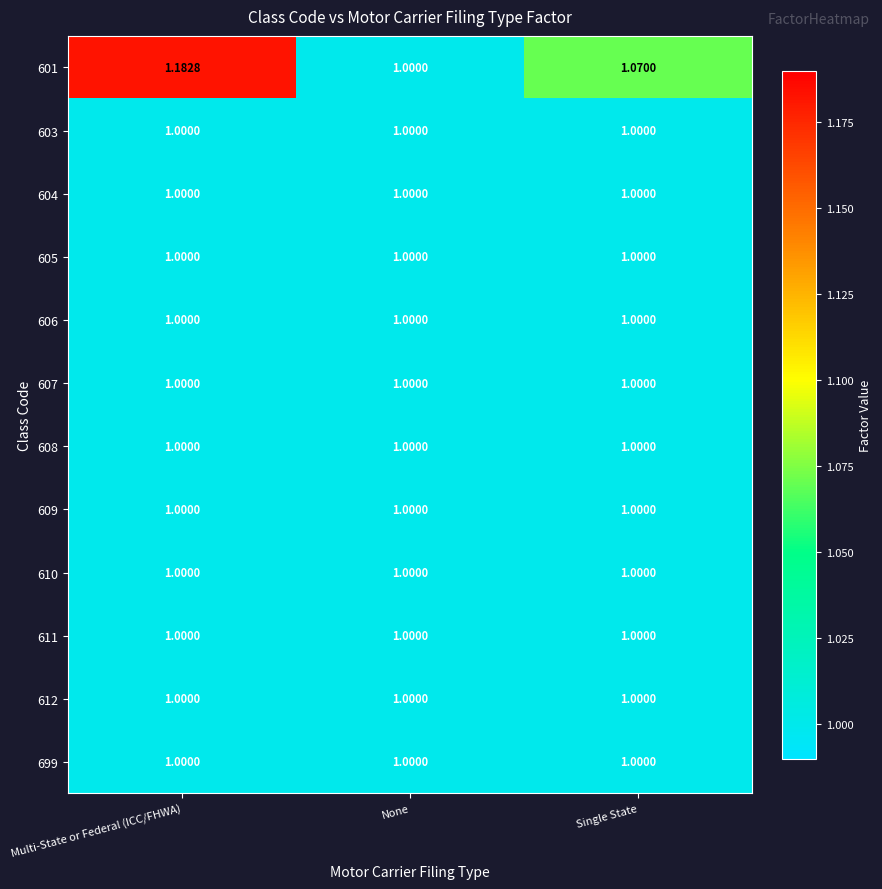

Between Multi-State or Federal (ICC/FHWA) and Single State, which series saw the biggest shift?

601